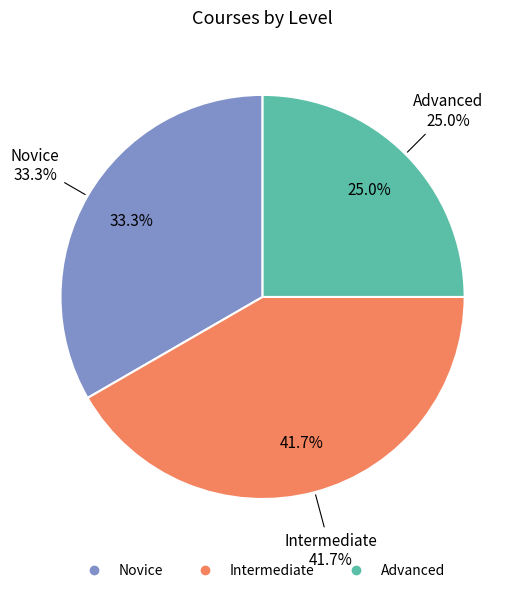

To the nearest percent, what is the average slice percentage?

33%